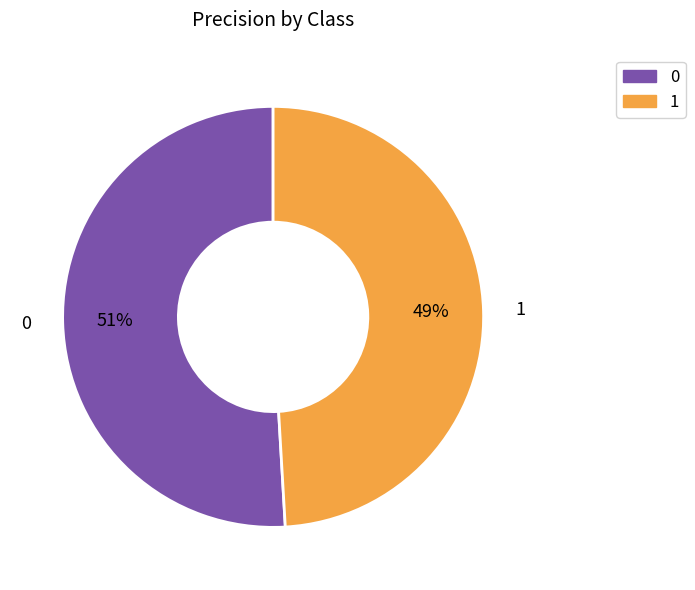

To the nearest percent, what is the difference between the largest and smallest slice percentages?

2%